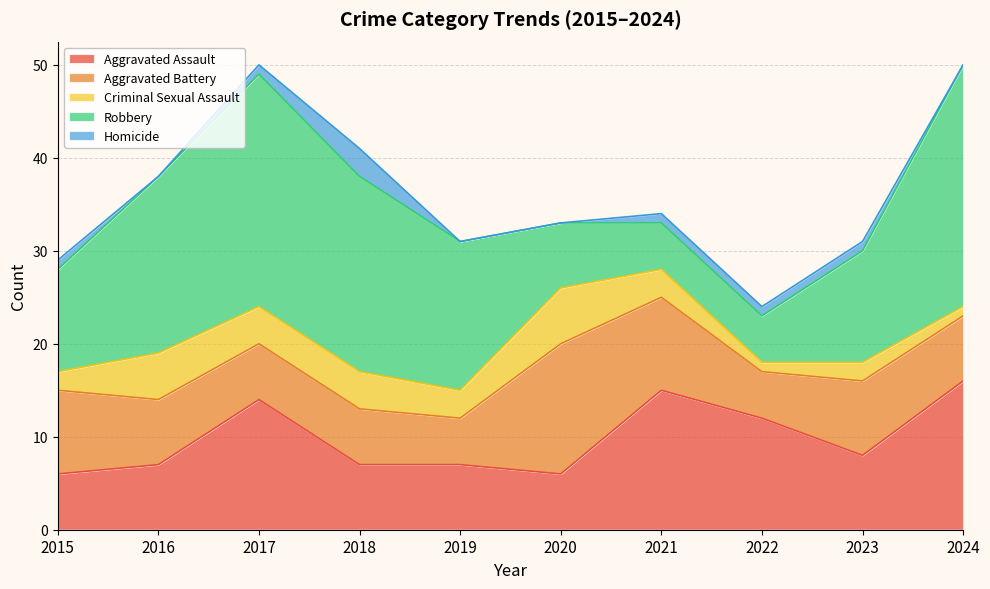

How many interior local peaks does the Homicide series have?

1